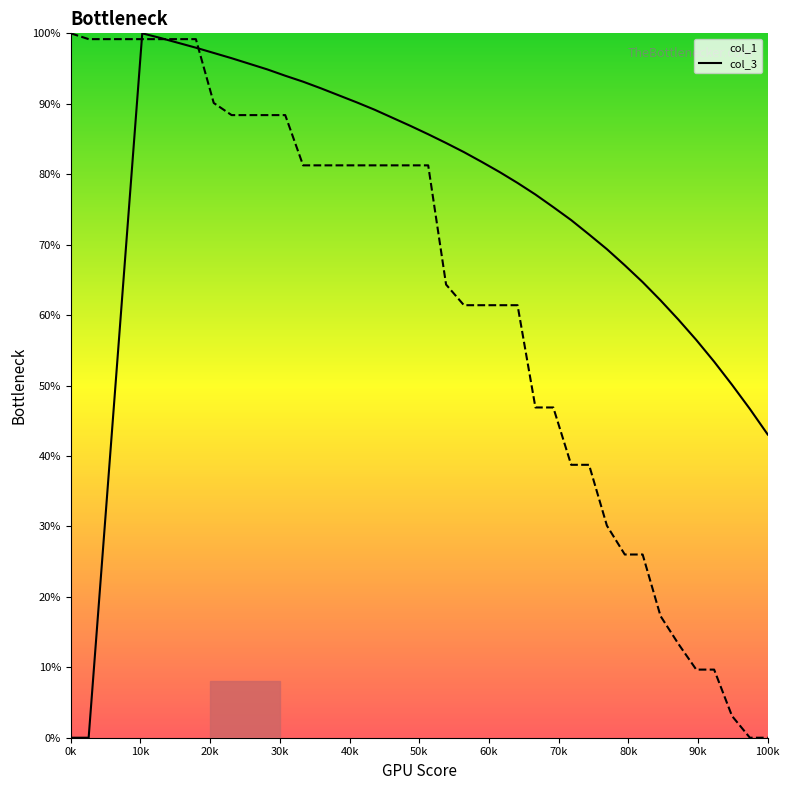

What is the sum of all col_3 values?

2504.3